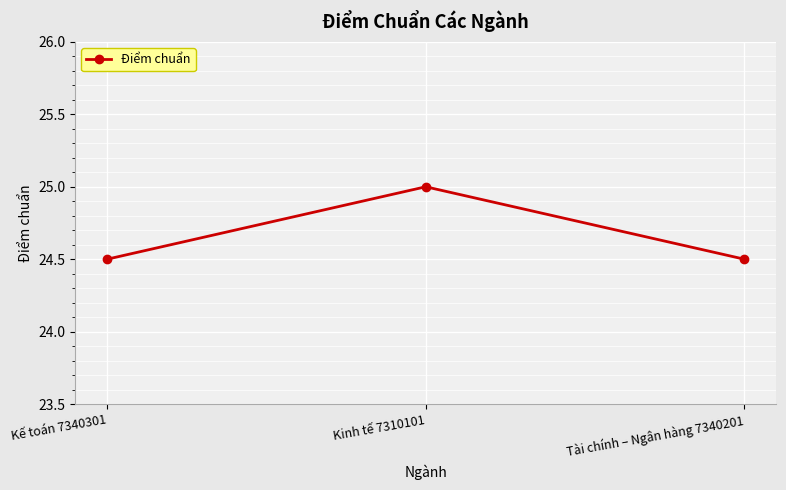

What is the sum of the values at Kế toán 7340301 and Tài chính – Ngân hàng 7340201?

49.0